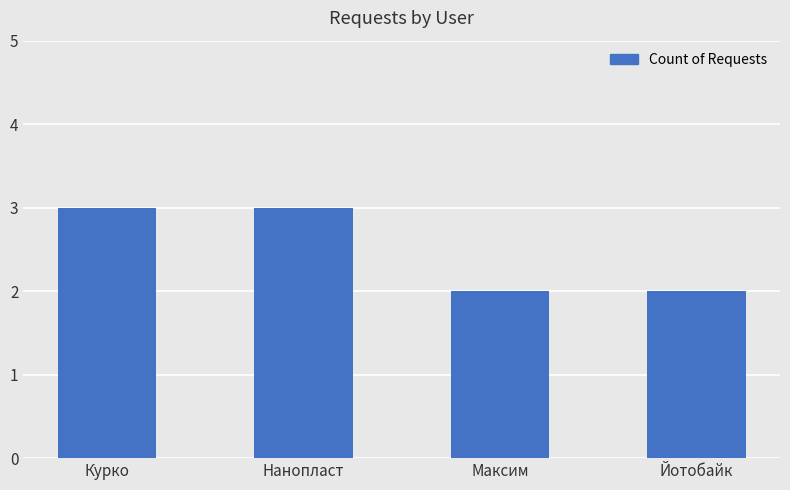

What is the minimum value shown in the chart?

2